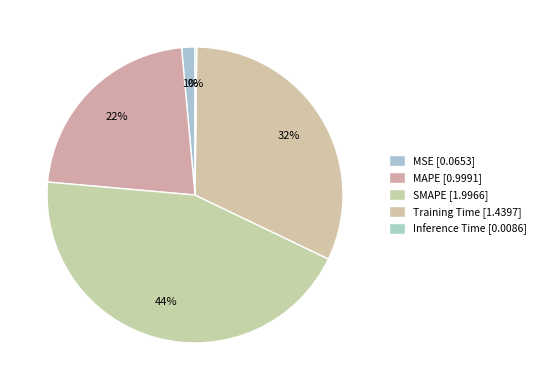

Is SMAPE the majority of the pie?

No